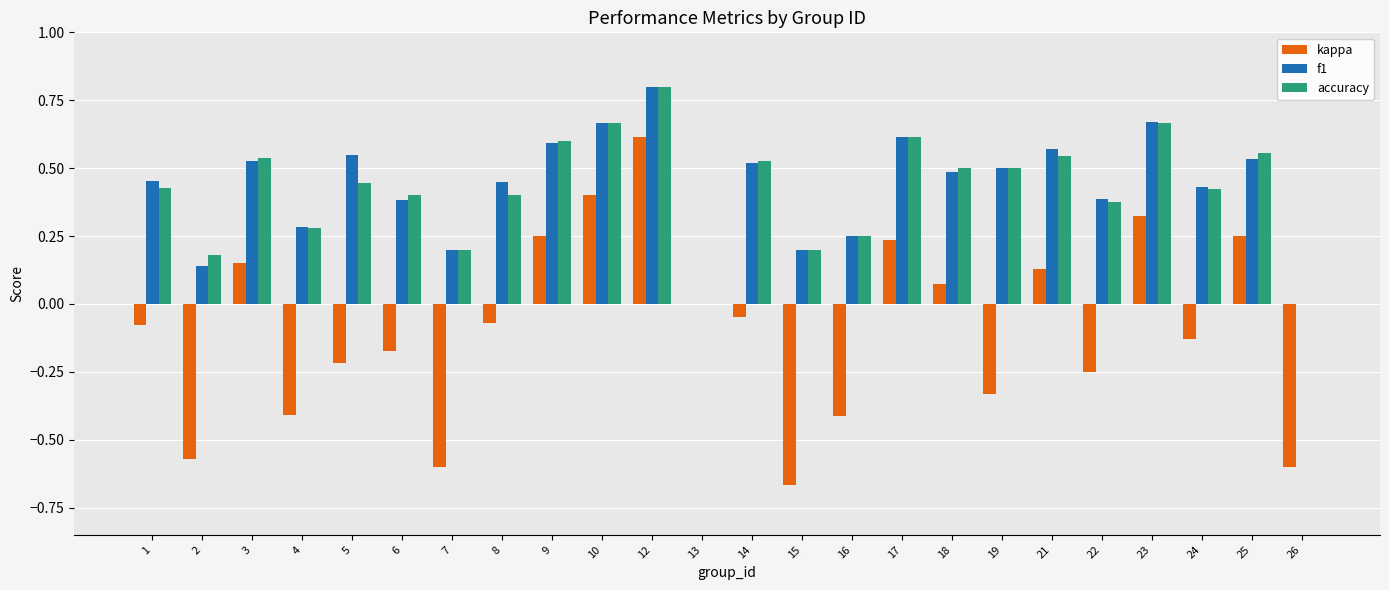

Which series has the widest spread of values?

kappa